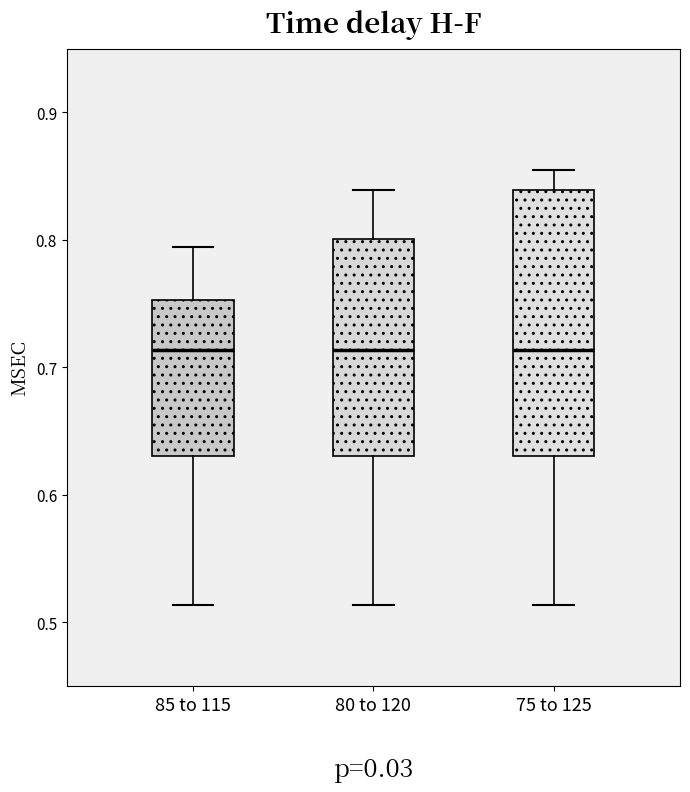

Reading left to right, transcribe this box plot: for each box, give where its median line is, the range the box spans, and where its two whiskers end, as read against the y-axis. The values are not printed on the chart, so give them approximately, as read against the axis.

85 to 115: median 0.71, box 0.63 to 0.75, whiskers 0.51 to 0.79
80 to 120: median 0.71, box 0.63 to 0.80, whiskers 0.51 to 0.84
75 to 125: median 0.71, box 0.63 to 0.84, whiskers 0.51 to 0.86